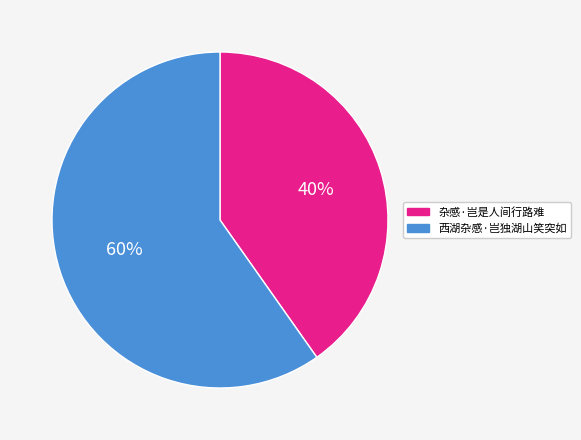

Is the sum of 西湖杂感·岂独湖山笑突如 and 杂感·岂是人间行路难 greater than half?

Yes